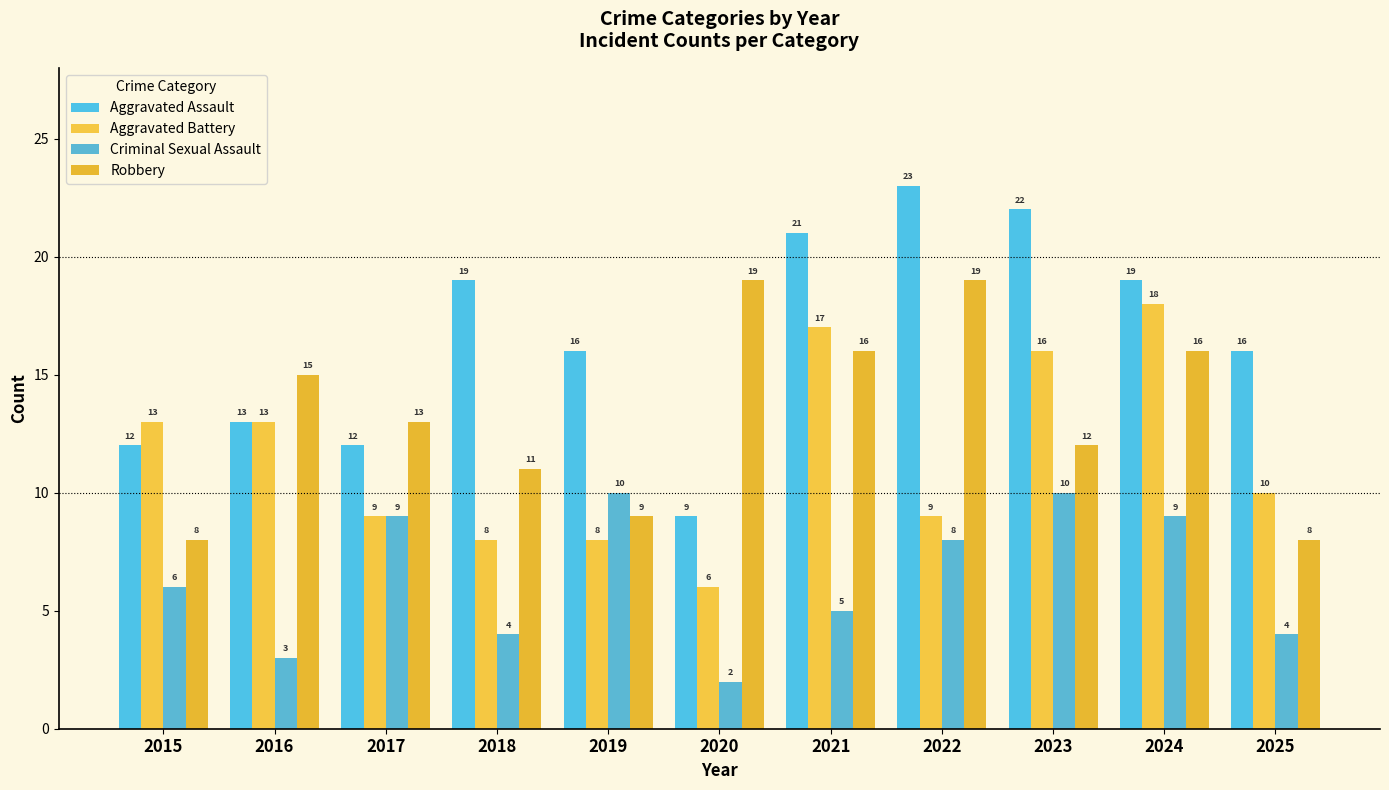

What is the greatest value displayed?

23